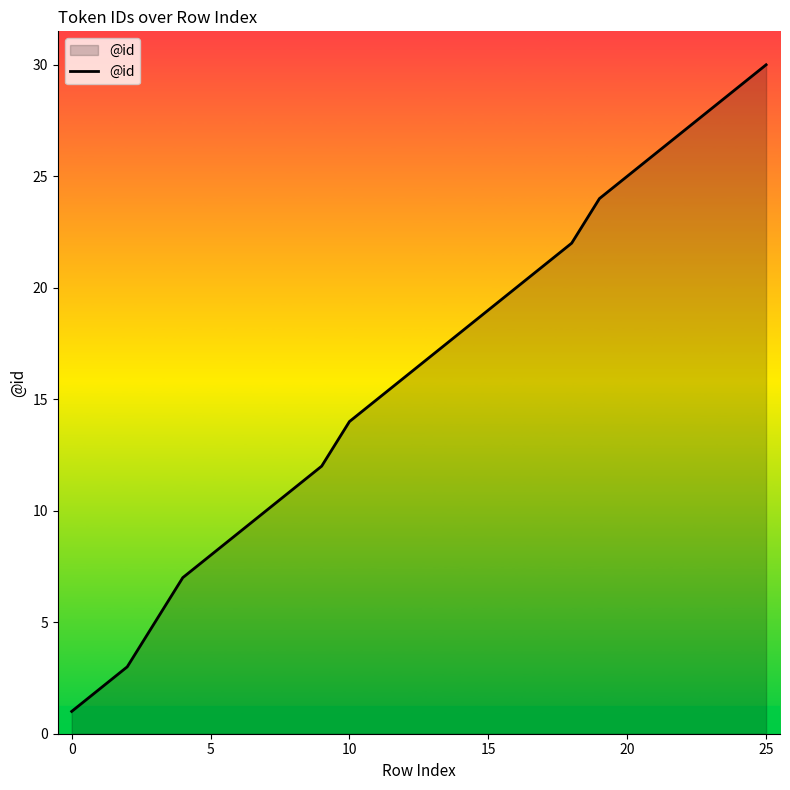

How many lines are shown in the chart?

1